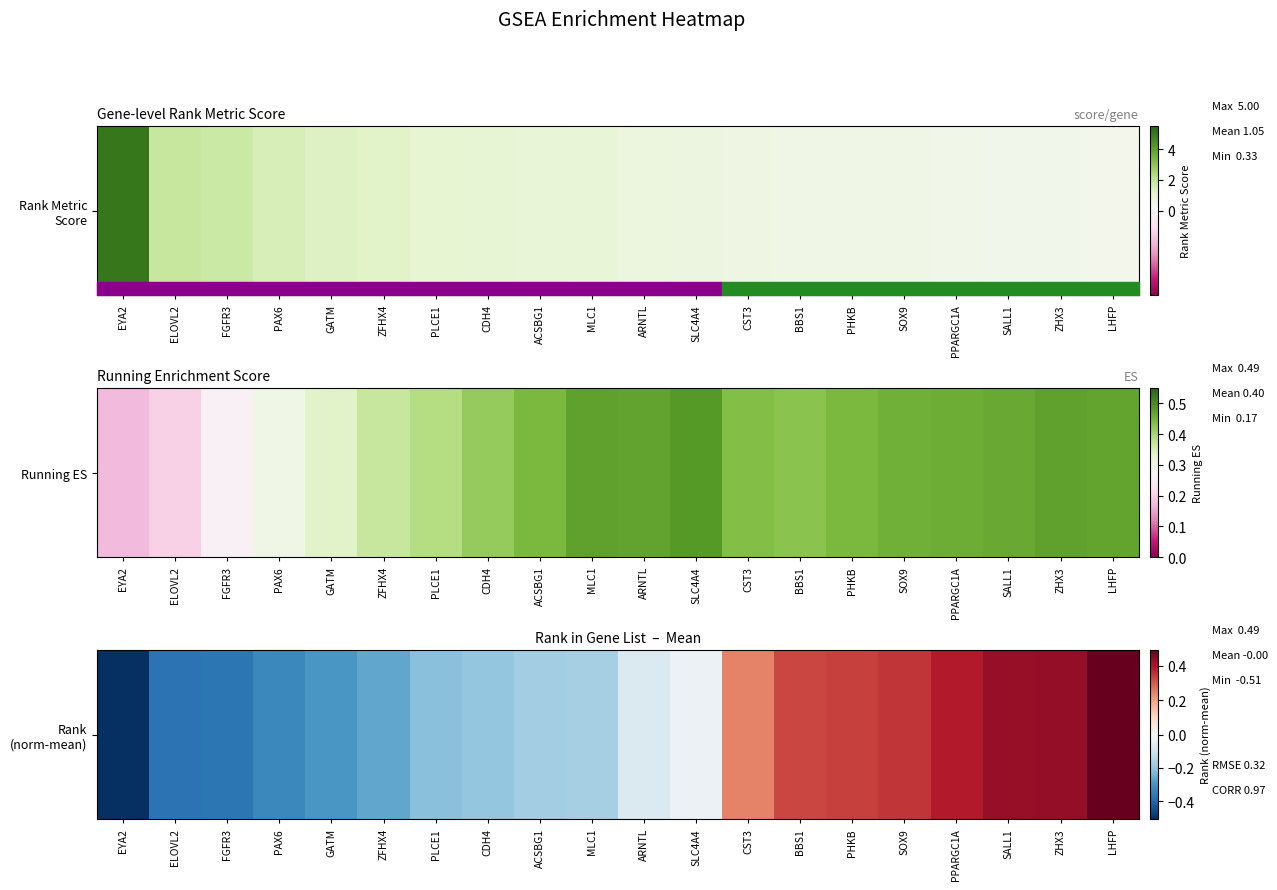

The chart shows a value of -0.5 at ELOVL2. True or false?

False